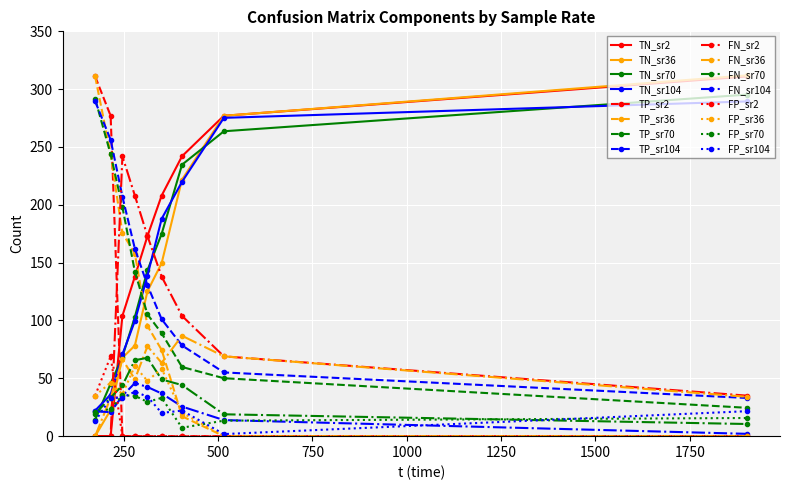

How many data points does each series have?

9